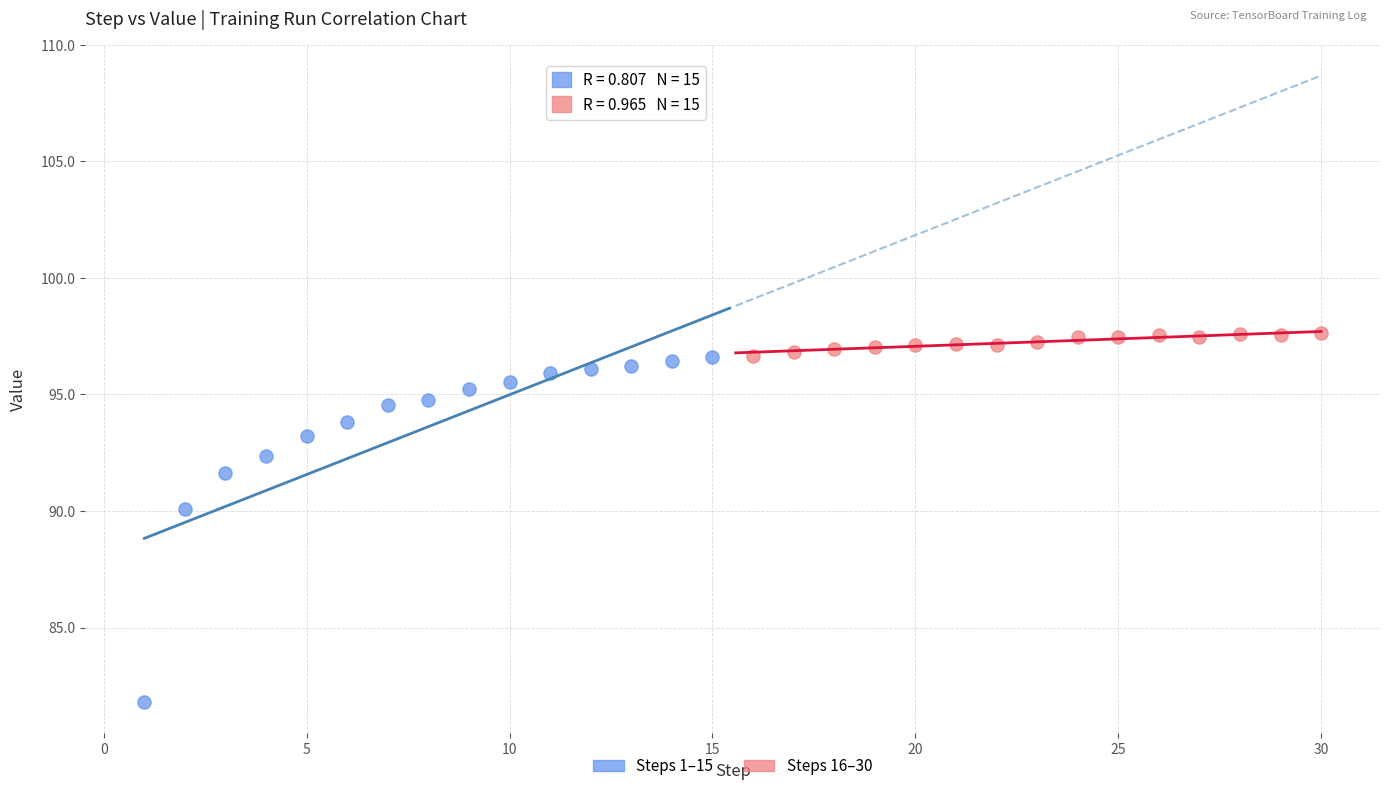

Which series contains the lowest Y value?

Steps 1–15